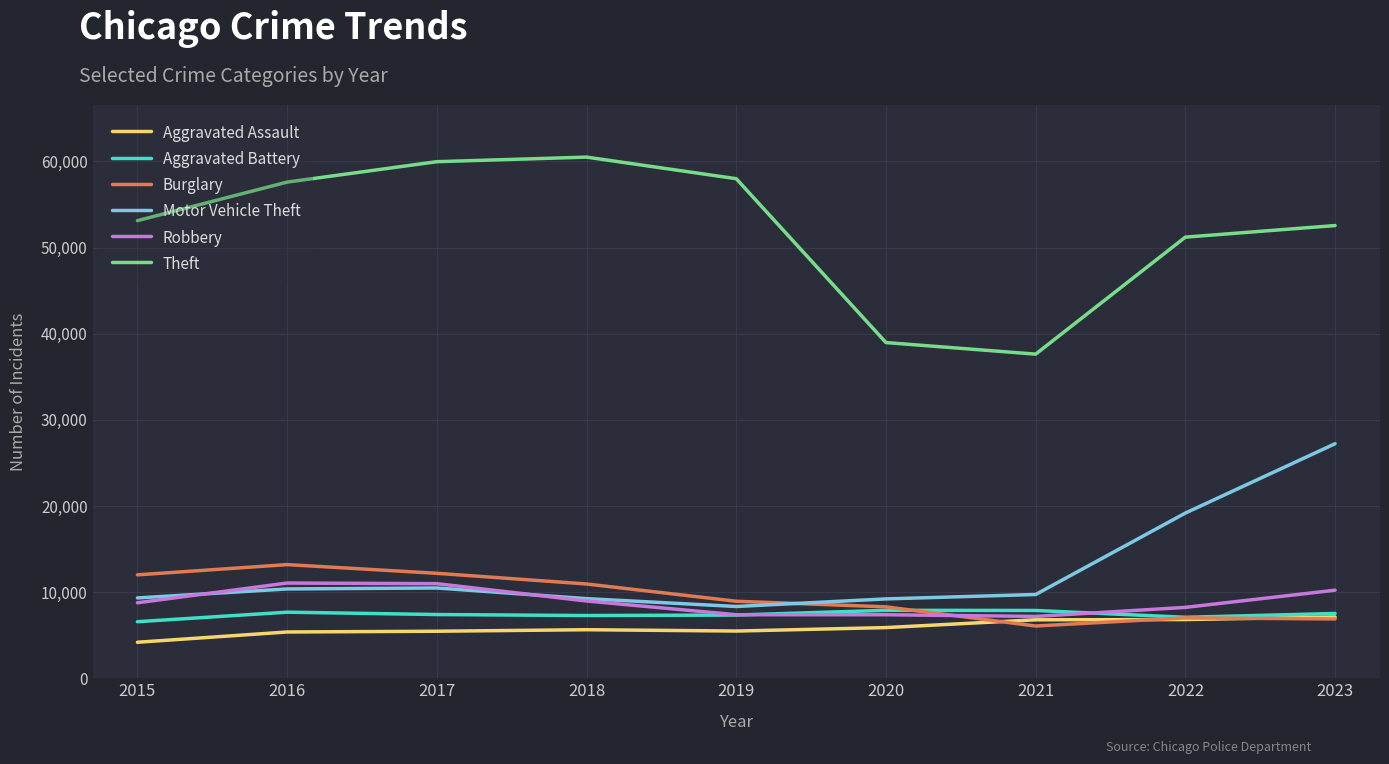

What is the average value of the Aggravated Assault series?

5859